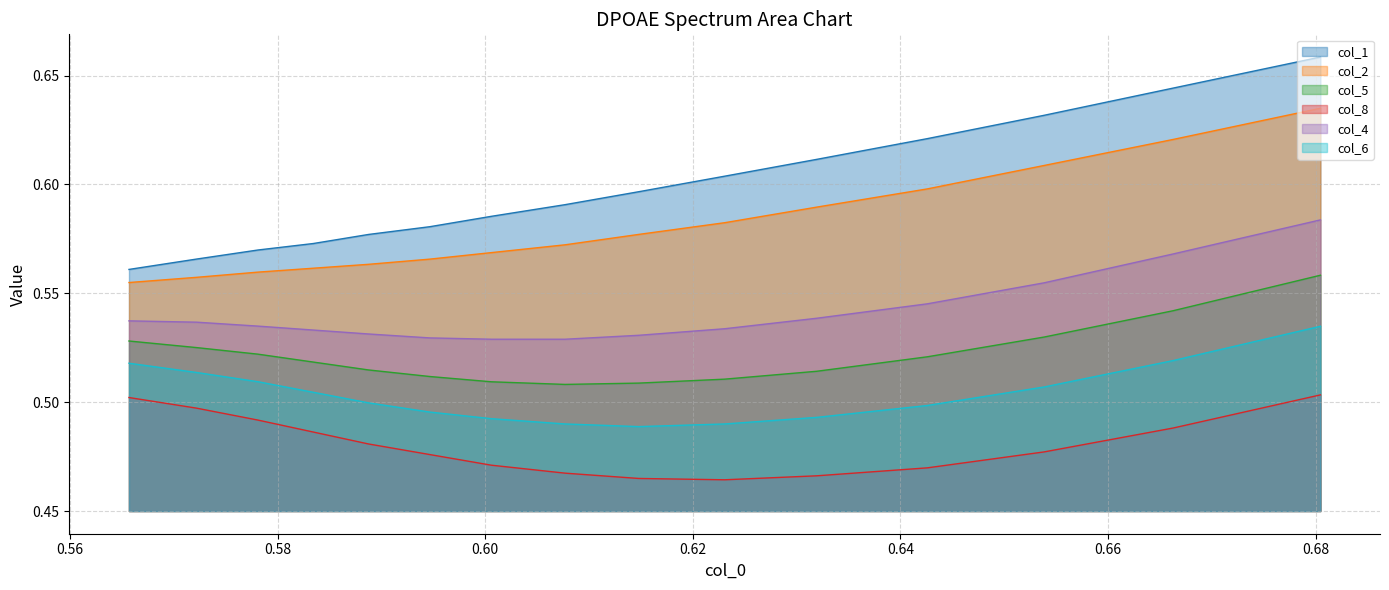

What is the value of the col_8 point at the 5th from the left?

0.5